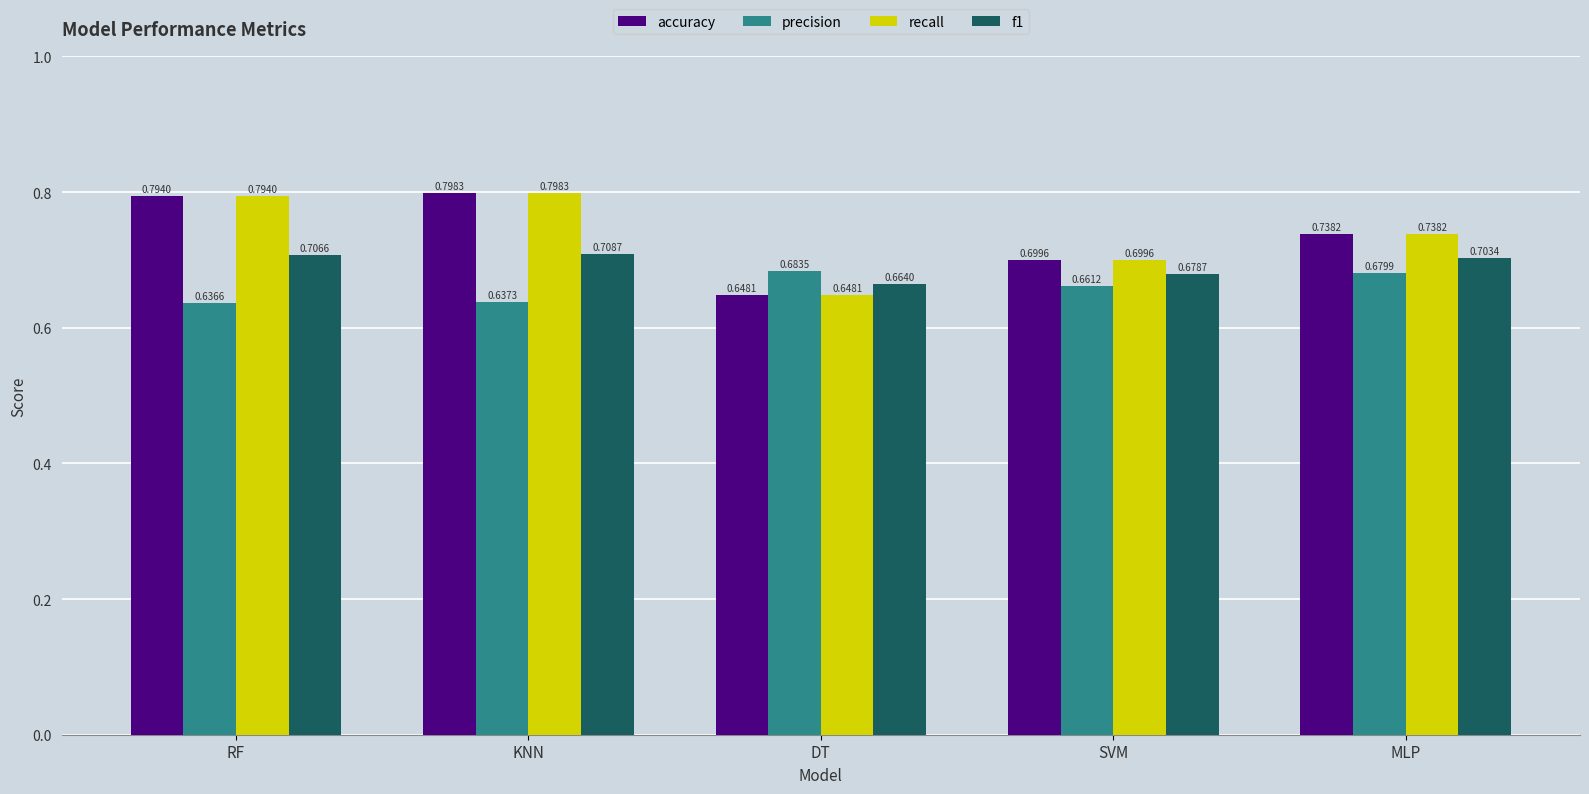

At which label is precision closest to 0?

RF